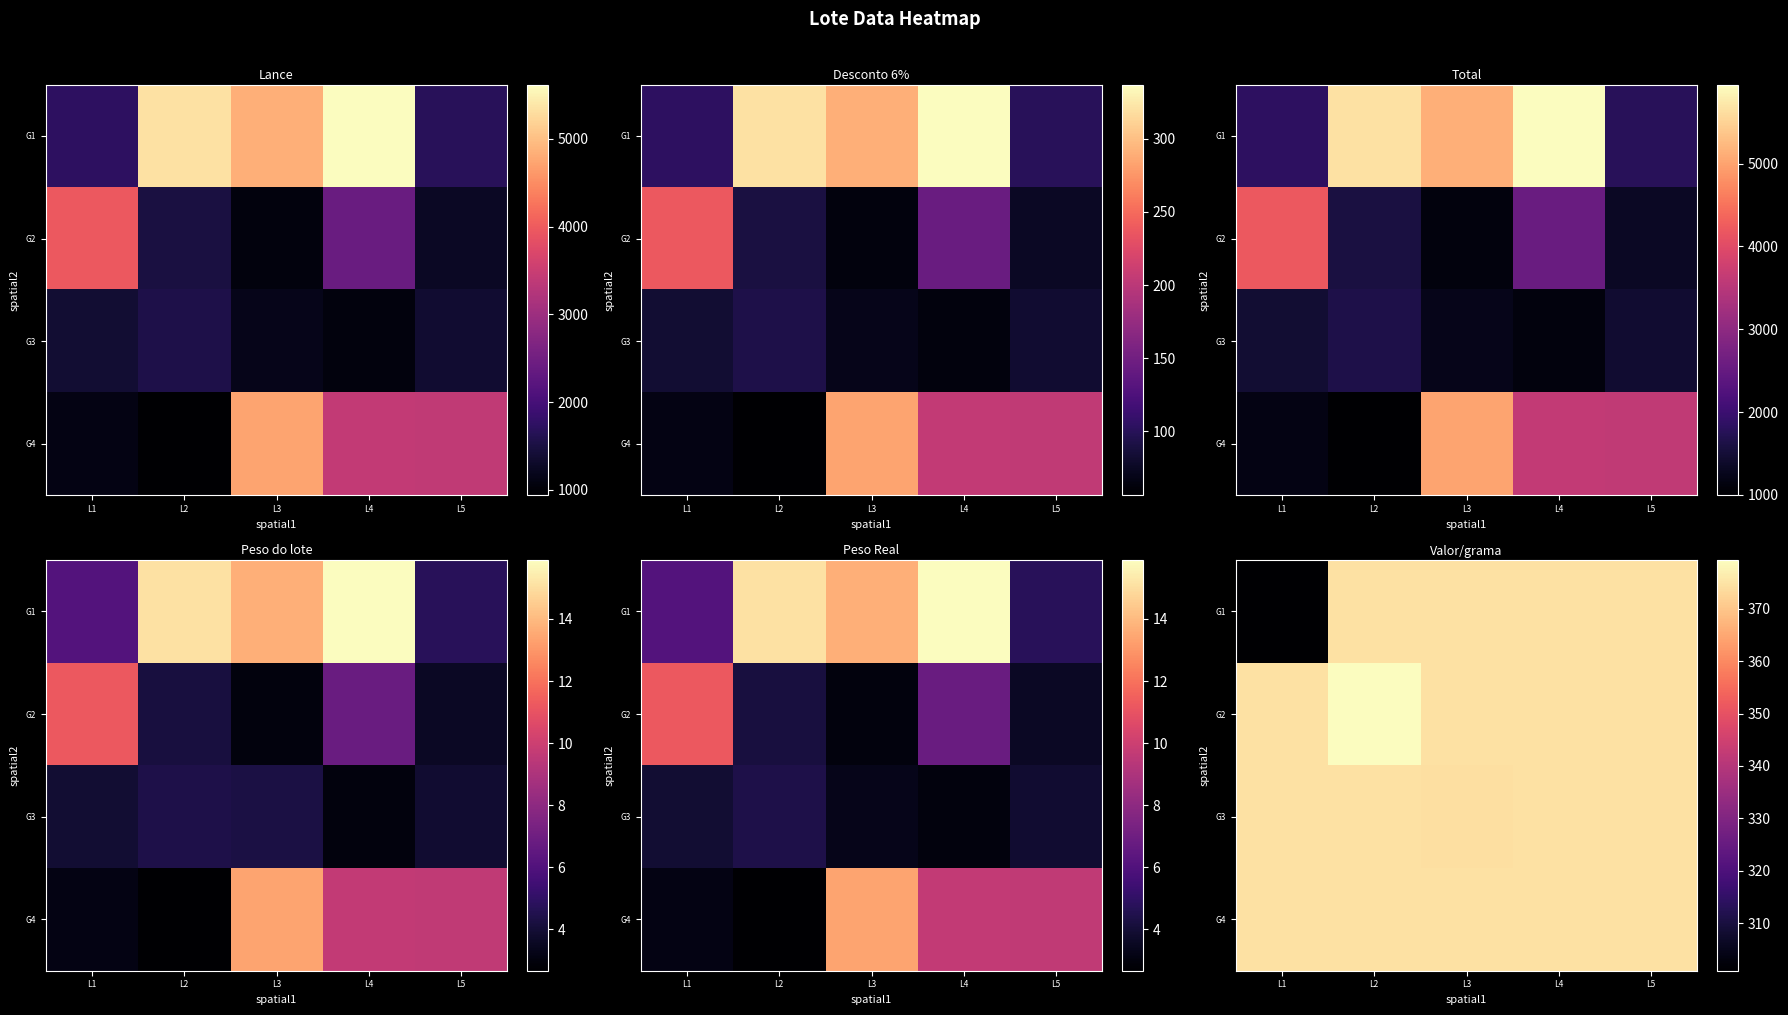

What is the difference between the maximum and minimum values in the G3 series?

0.3